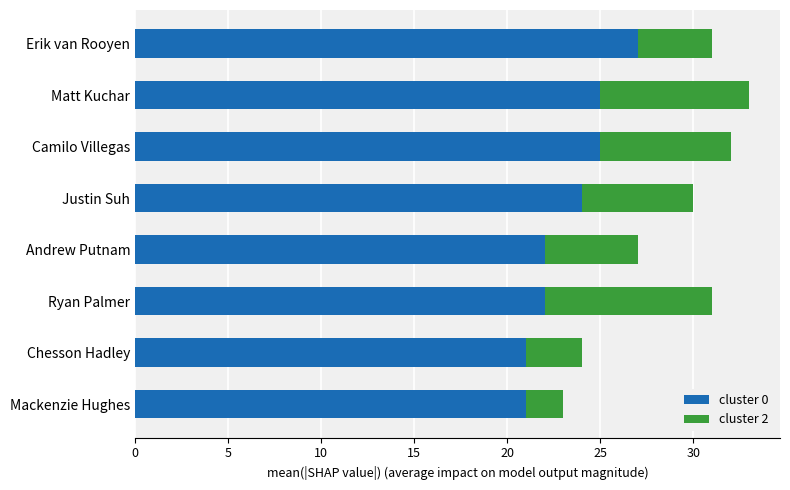

What is the total value across all series at Ryan Palmer?

31